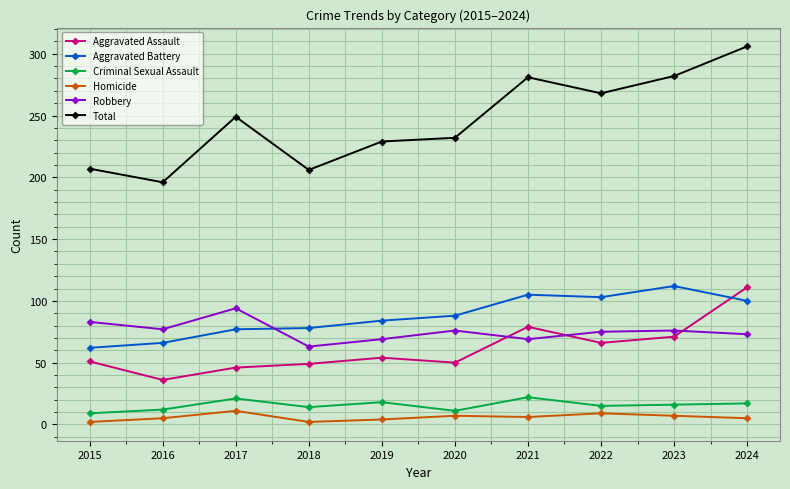

What is the maximum value for Homicide?

11